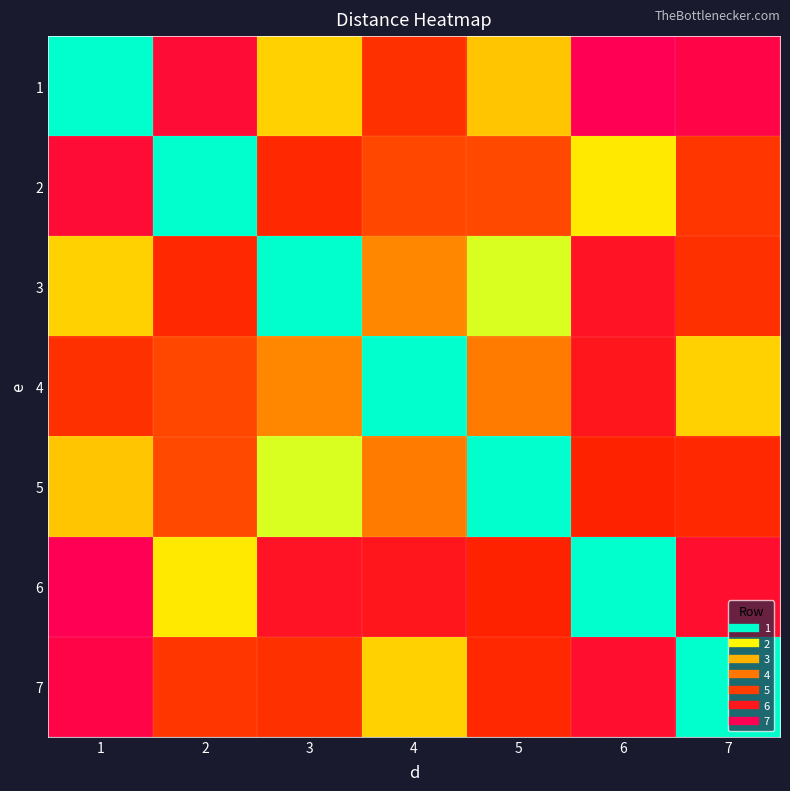

What is the maximum value shown in the chart?

11.0